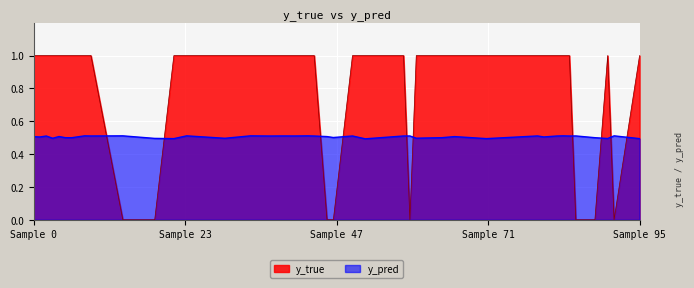

After their last crossing, which series has the higher values: y_pred or y_true?

y_true